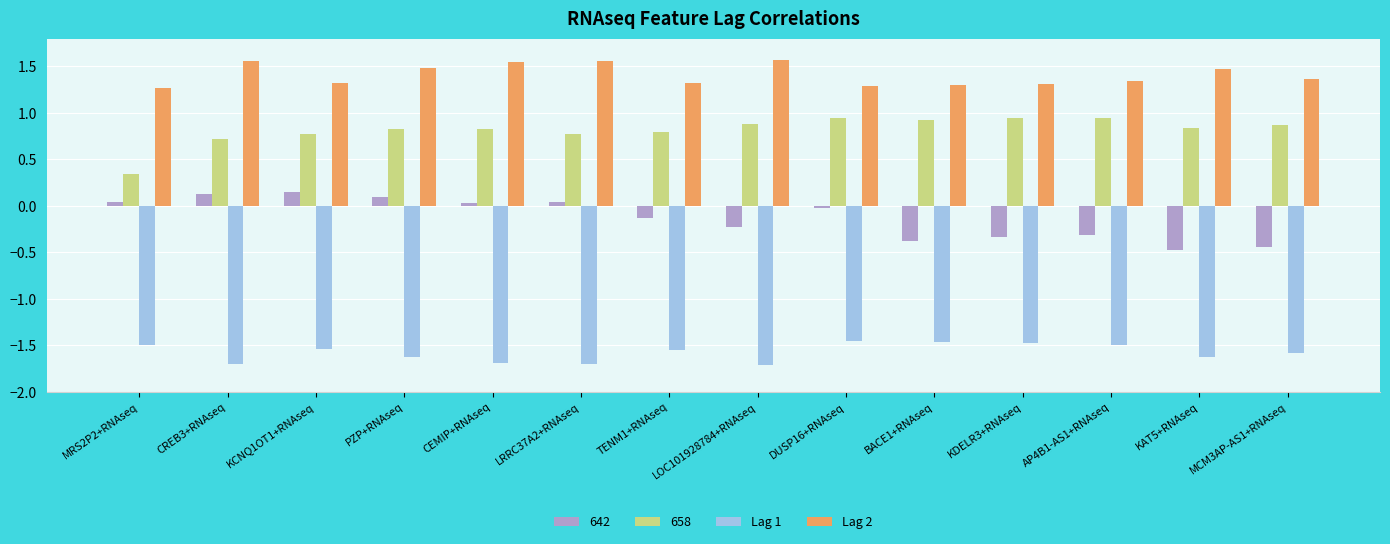

Rank the series at AP4B1-AS1+RNAseq from highest to lowest value.

Lag 2, 658, 642, Lag 1